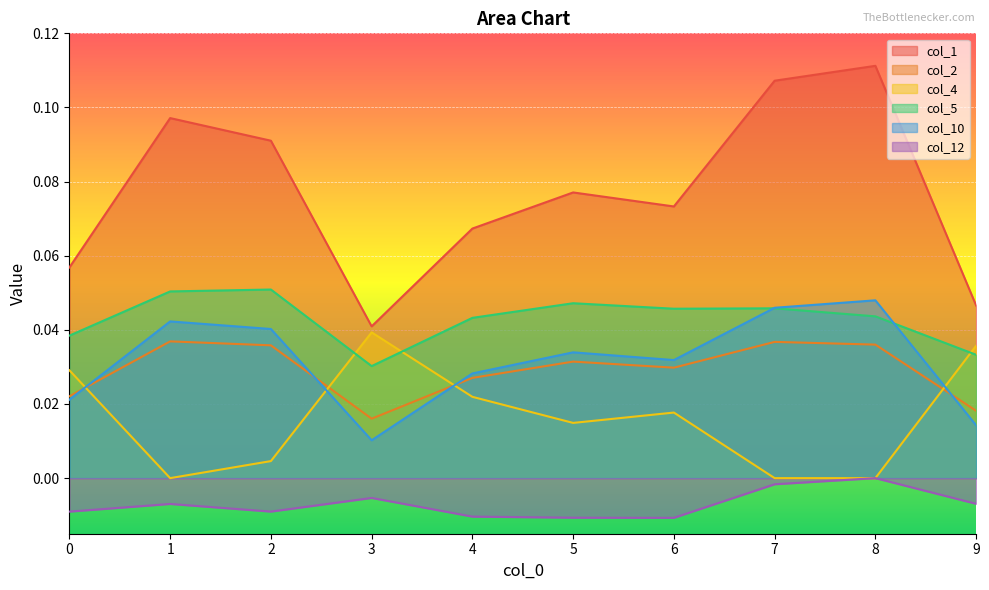

At 4, list the series in order from largest to smallest.

col_1, col_5, col_10, col_2, col_4, col_12